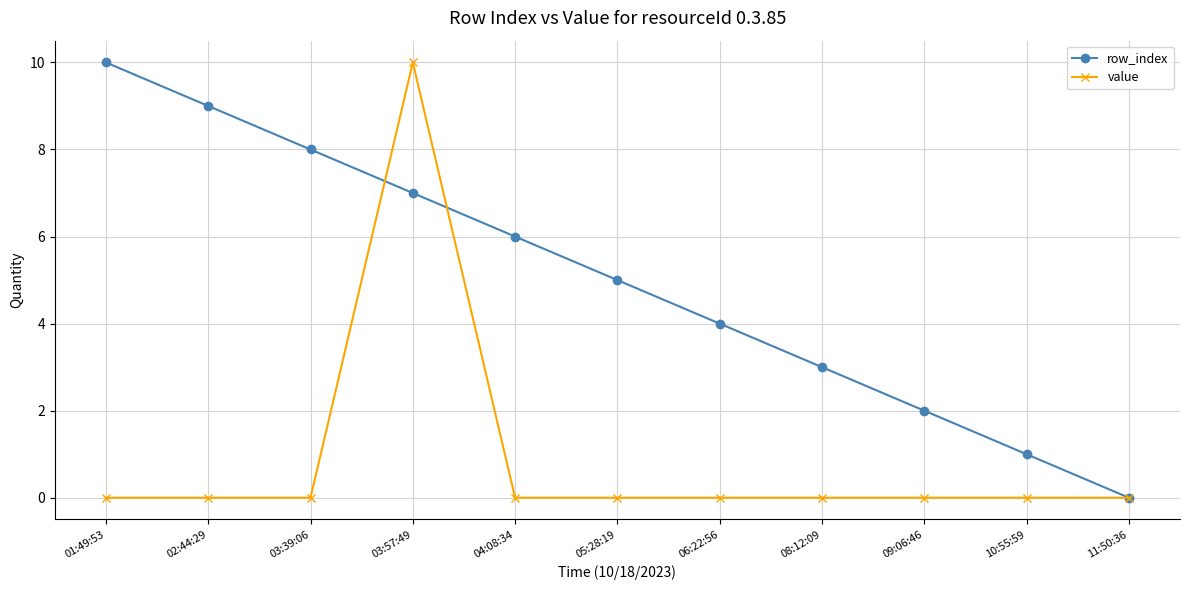

The row_index series shows 6 at 06:22:56. True or false?

False